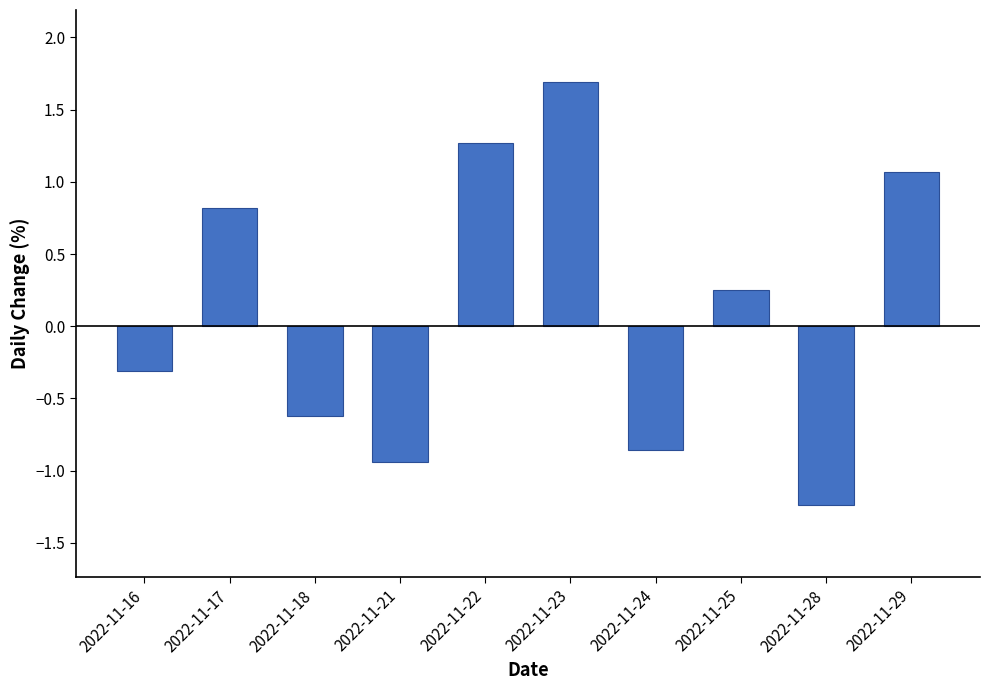

Does the chart contain any negative values?

Yes